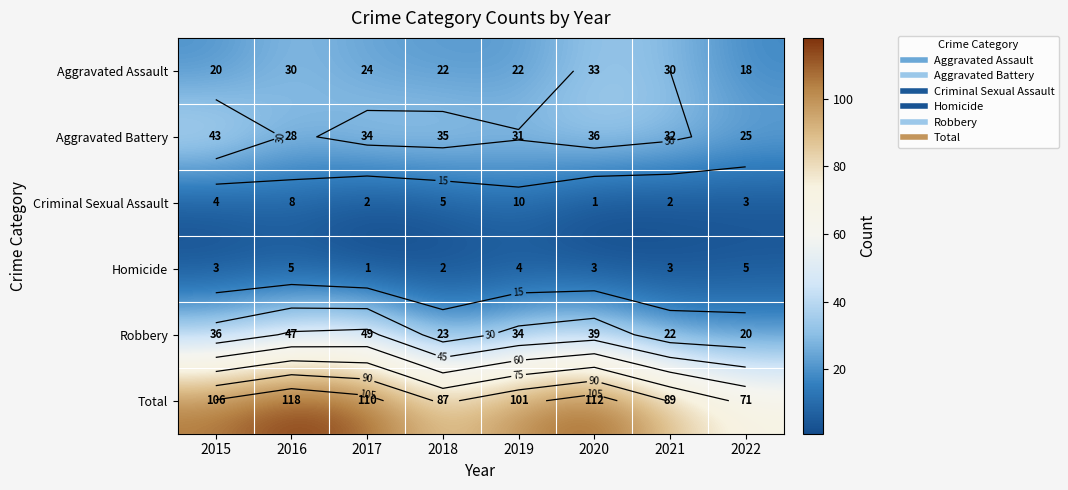

What is the total value across all series at 2017?

220